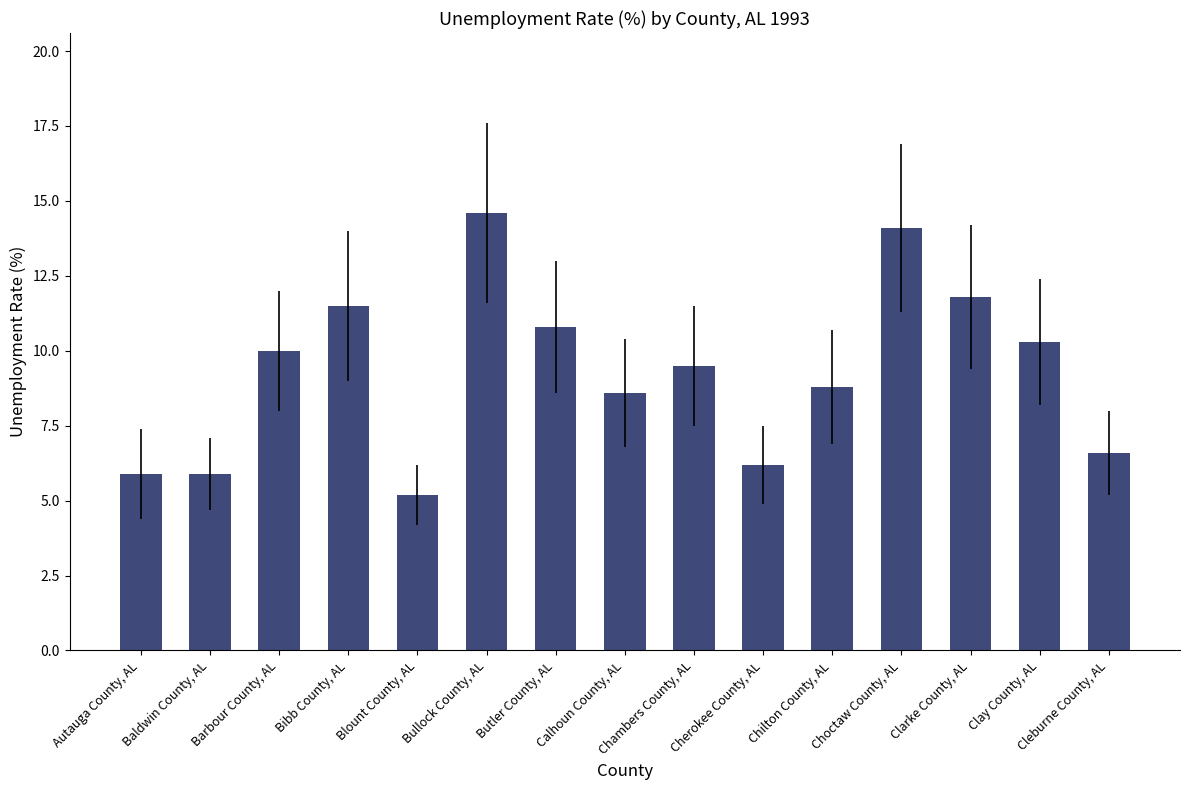

What is the average value?

9.3